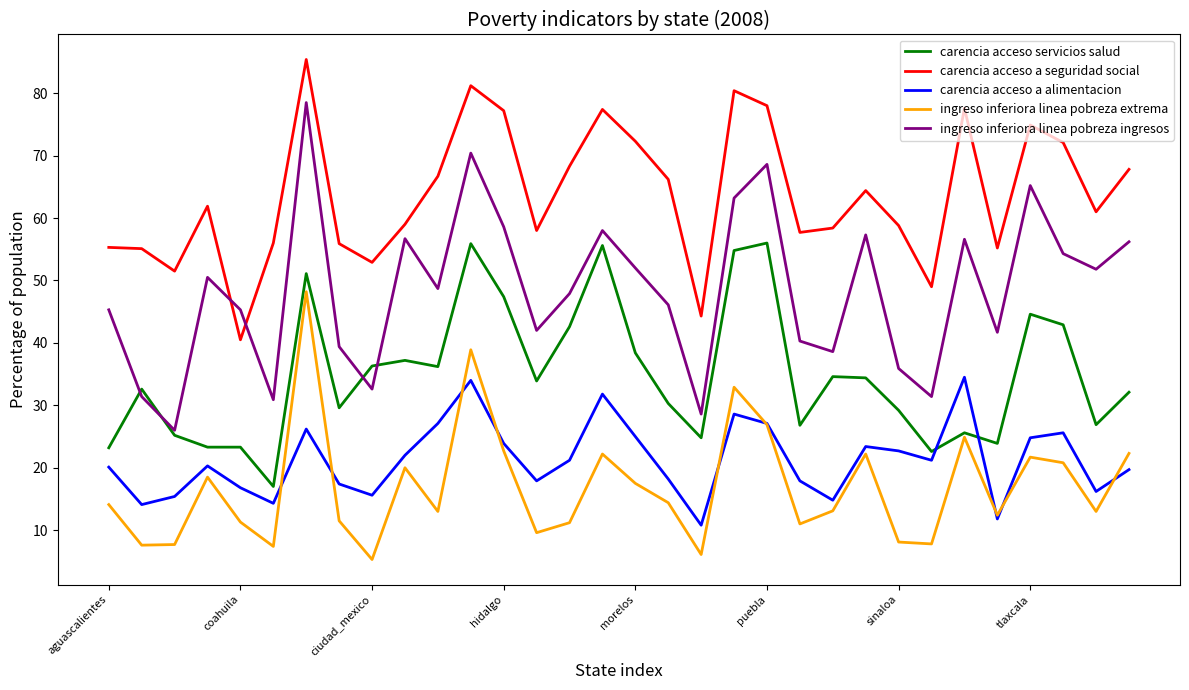

Which series has the largest total across all categories?

carencia acceso a seguridad social